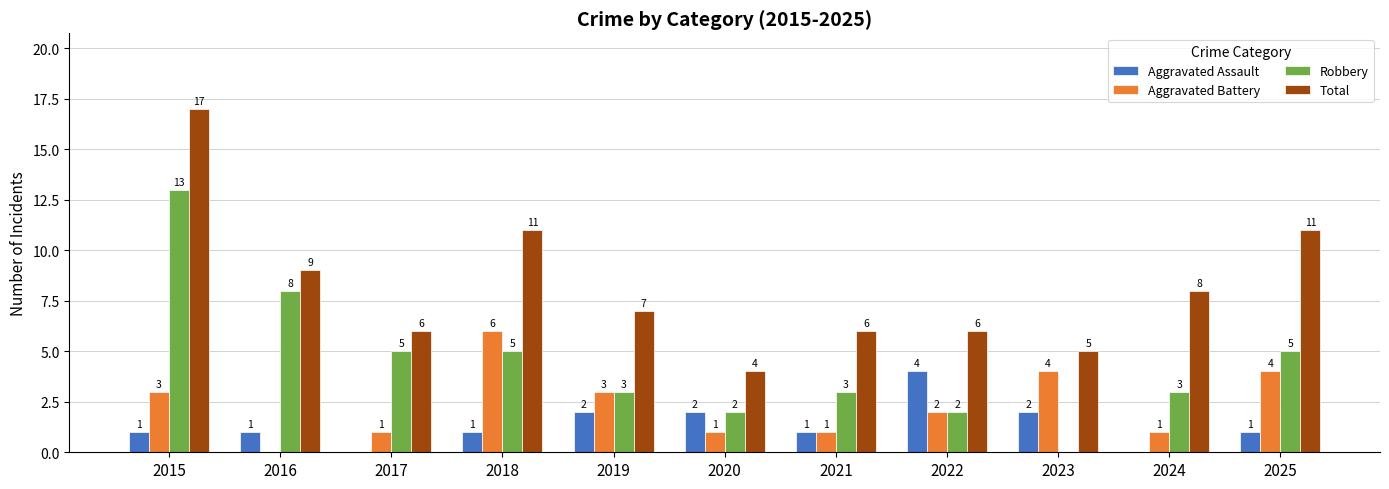

How many categories are shown in the chart?

11